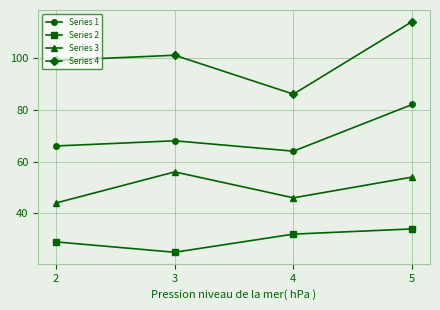

Reading left to right, transcribe all the data shown in this chart.

Series 1: 2=66	3=68	4=64	5=82
Series 2: 2=29	3=25	4=32	5=34
Series 3: 2=44	3=56	4=46	5=54
Series 4: 2=99	3=101	4=86	5=114